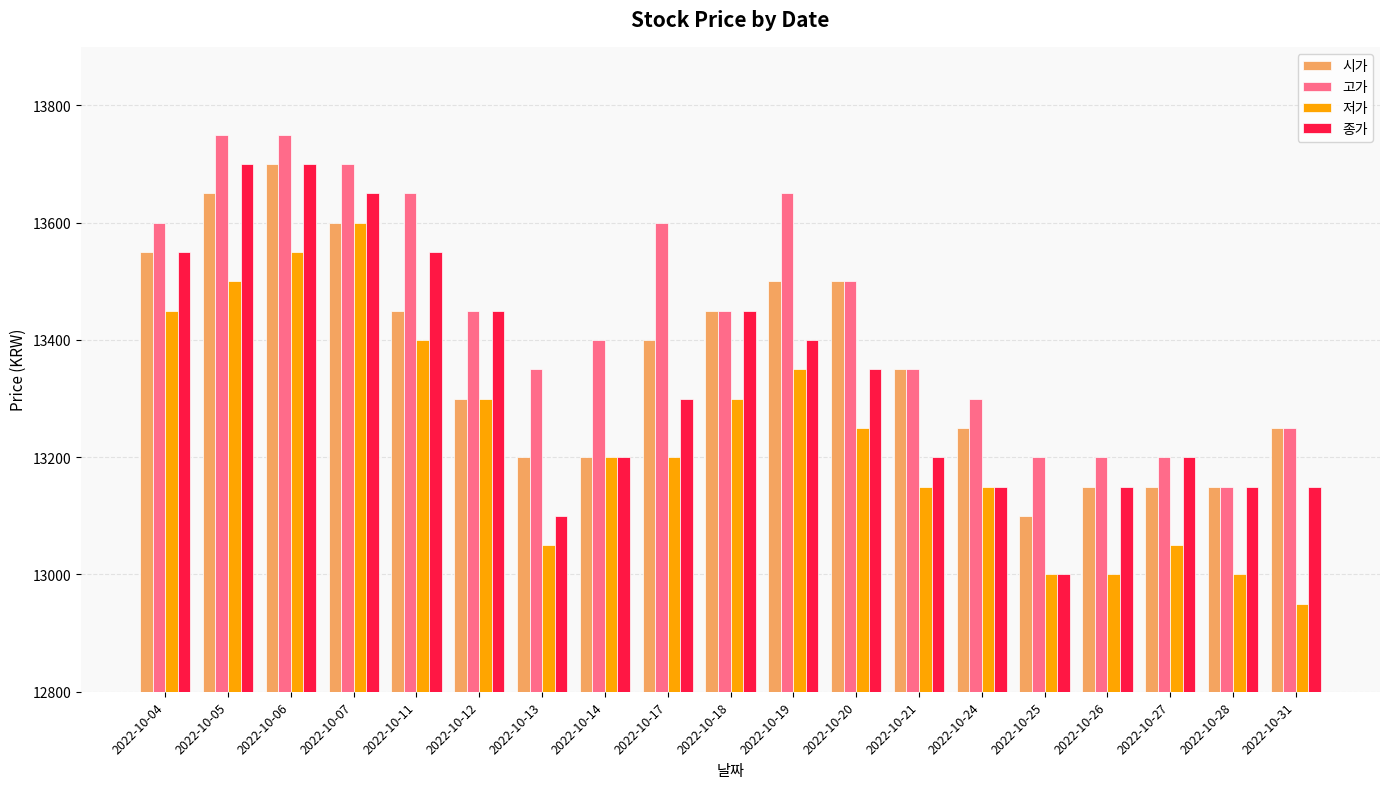

Reading left to right, what are all the values shown in this chart?

시가: 13550	13650	13700	13600	13450	13300	13200	13200	13400	13450	13500	13500	13350	13250	13100	13150	13150	13150	13250
고가: 13600	13750	13750	13700	13650	13450	13350	13400	13600	13450	13650	13500	13350	13300	13200	13200	13200	13150	13250
저가: 13450	13500	13550	13600	13400	13300	13050	13200	13200	13300	13350	13250	13150	13150	13000	13000	13050	13000	12950
종가: 13550	13700	13700	13650	13550	13450	13100	13200	13300	13450	13400	13350	13200	13150	13000	13150	13200	13150	13150